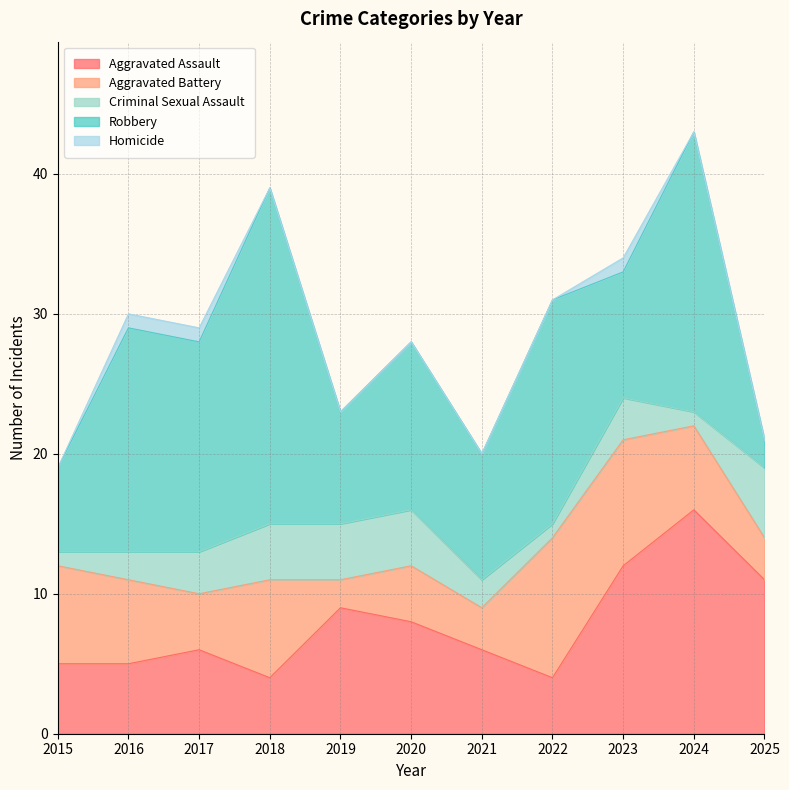

What is the value of the Aggravated Battery point at the 4th from the left?

7